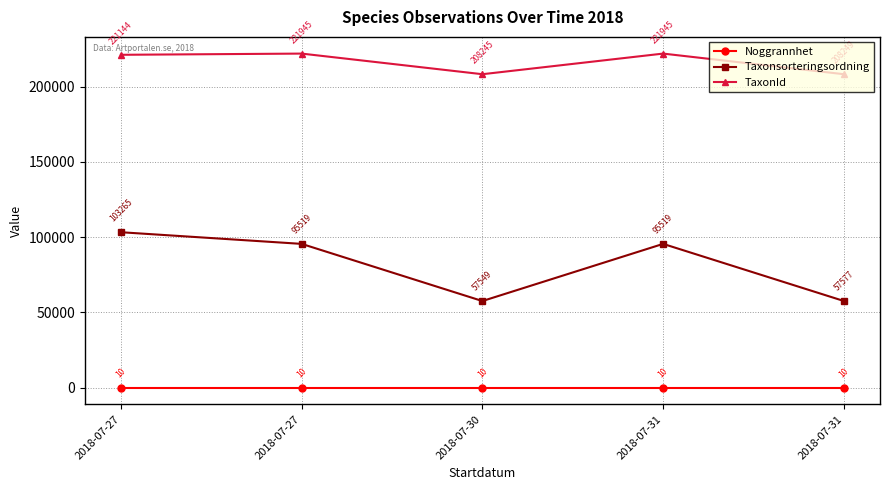

How many distinct data groups are displayed?

3